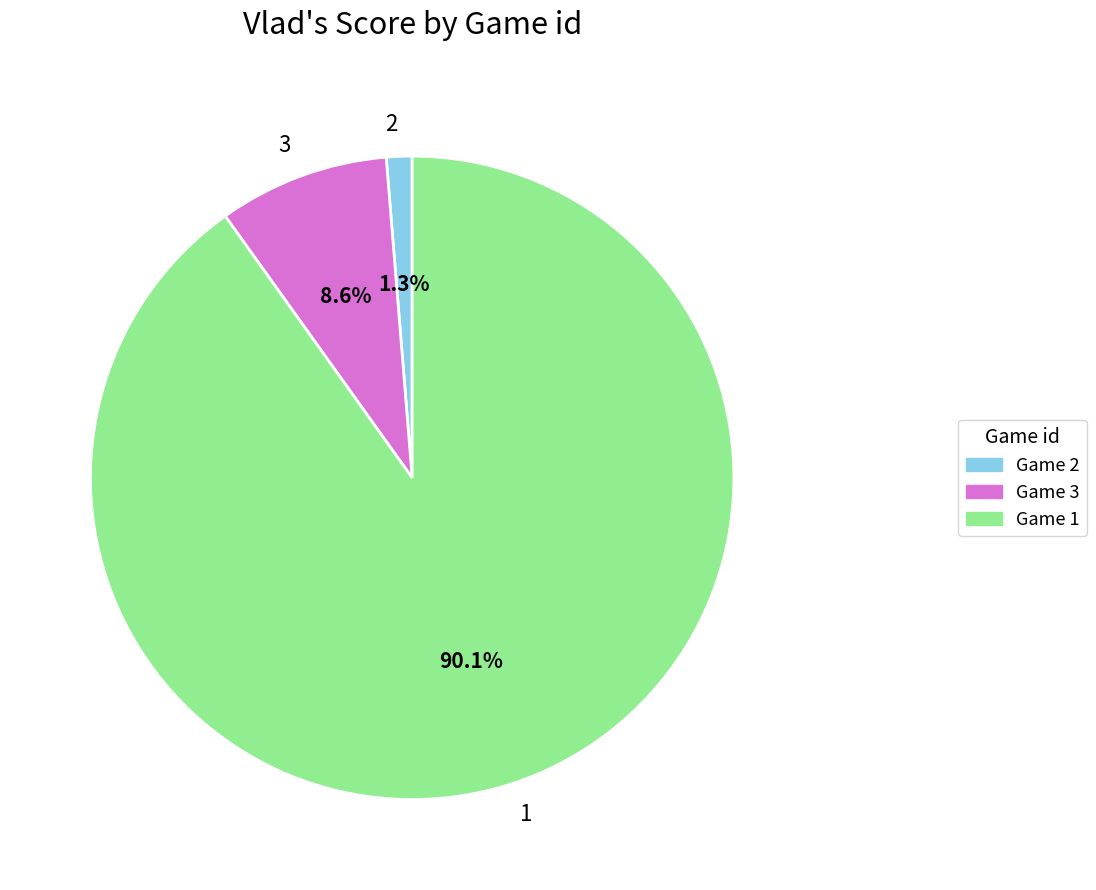

Which category has the smallest portion of the pie?

2